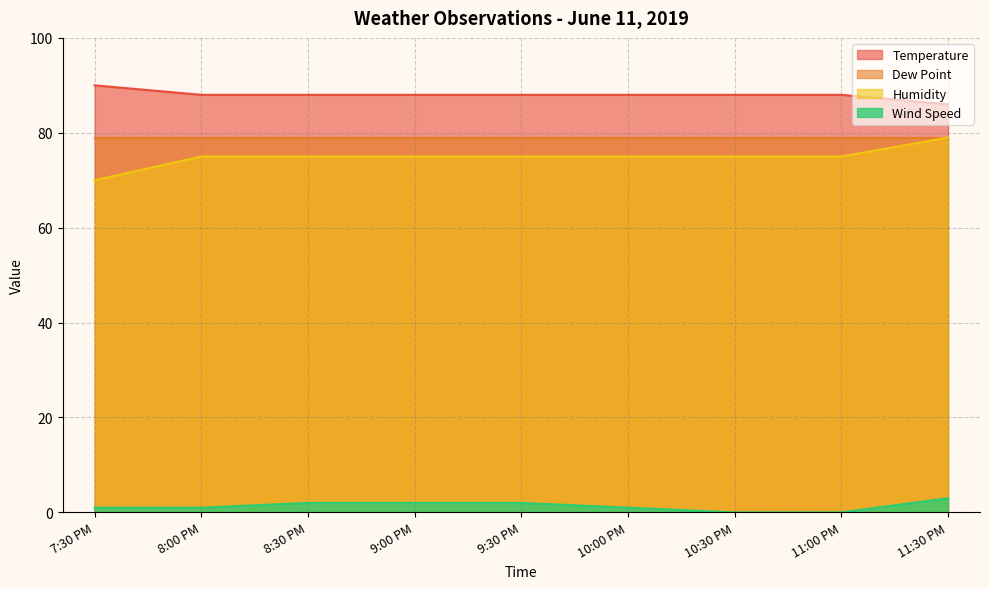

Is the value of Wind Speed at 9:30 PM greater than the value of Humidity at 11:30 PM?

No